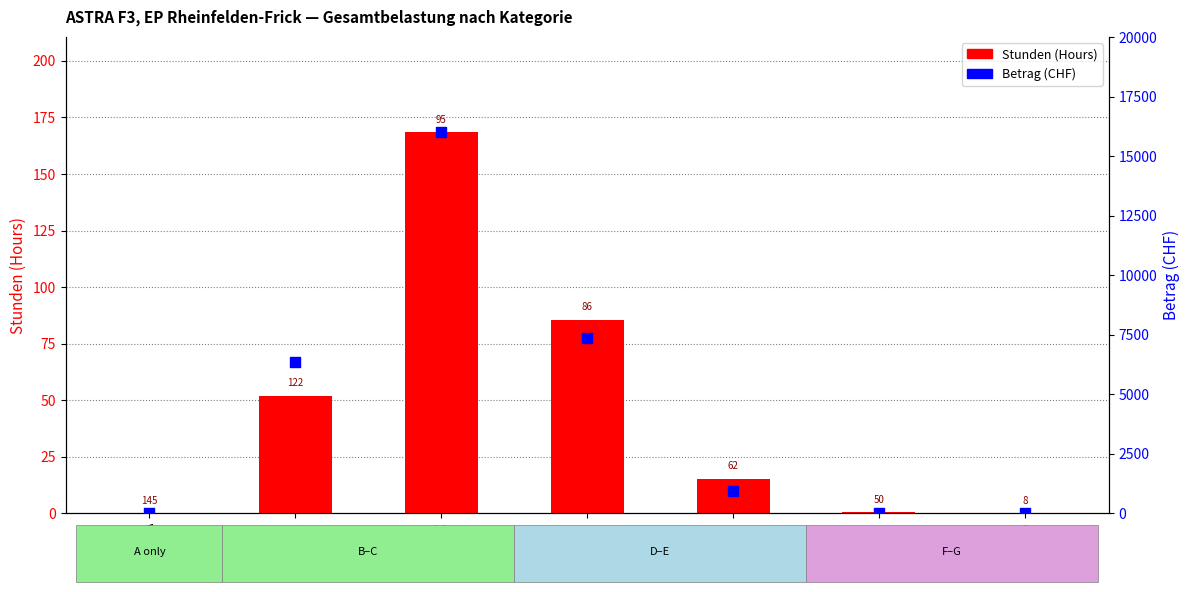

Which series reaches the minimum Y coordinate?

Stunden (Hours)